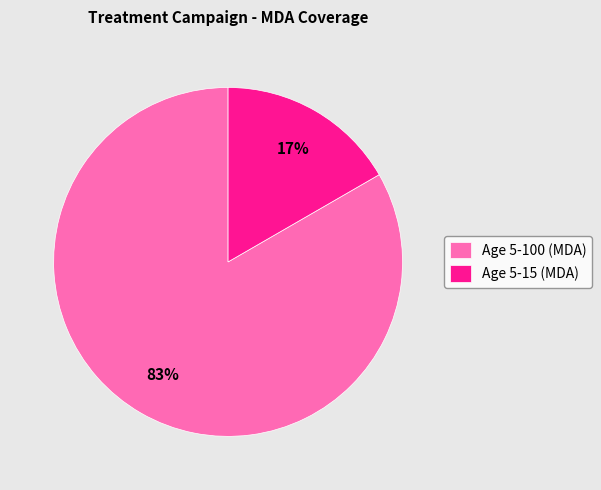

Which category has the smallest portion of the pie?

Age 5-15 (MDA)